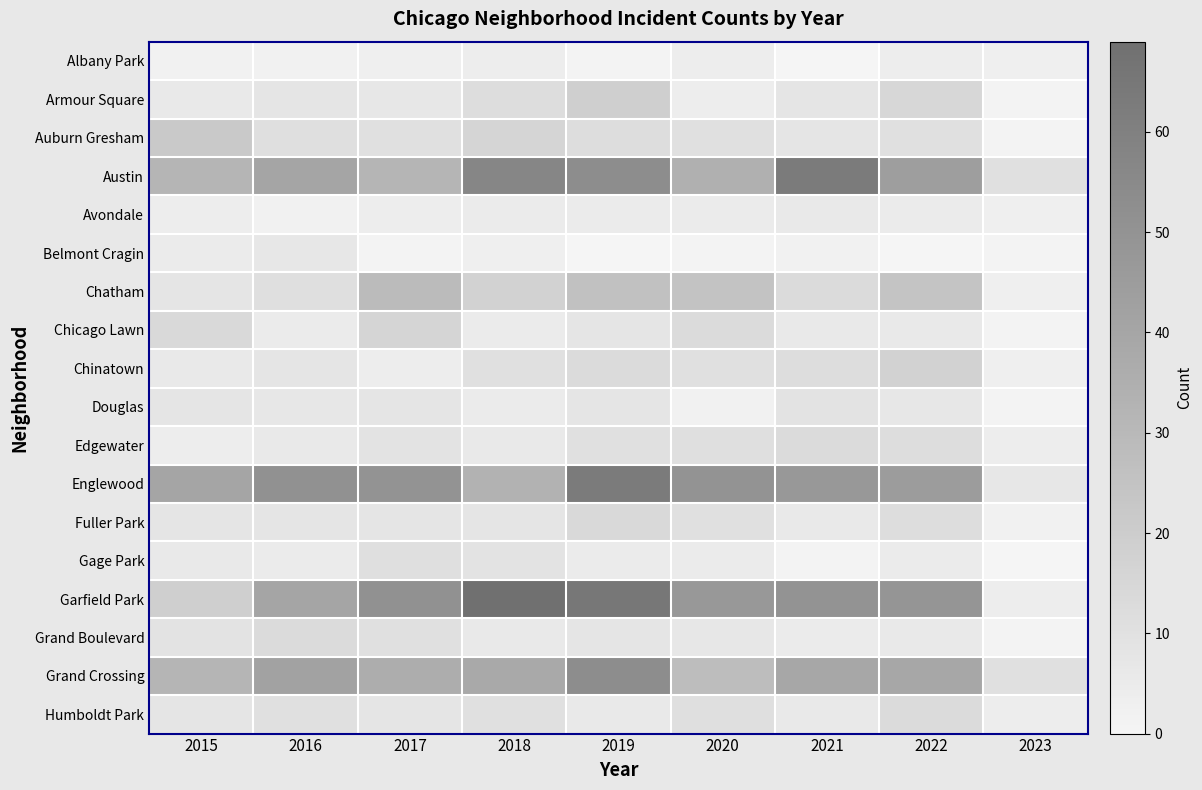

Which series has the largest range (max minus min)?

Garfield Park